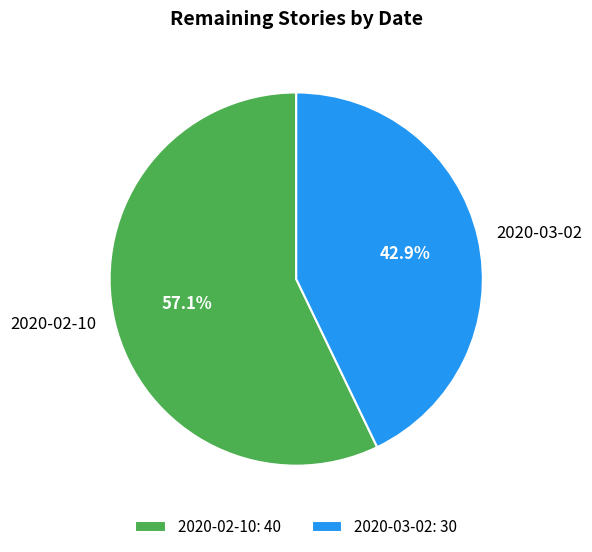

To the nearest percent, what is the difference between the 2020-03-02 and 2020-02-10 slice percentages?

14%